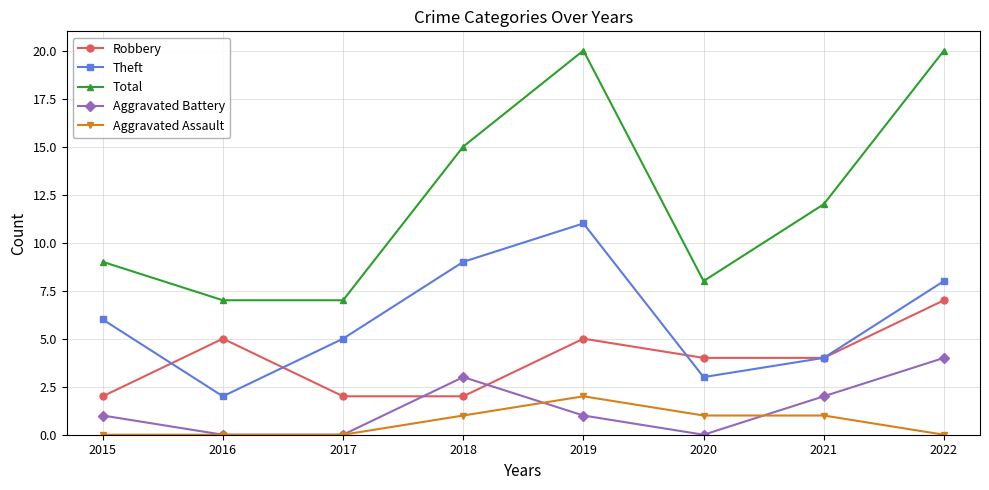

What is the maximum value shown in the chart?

20